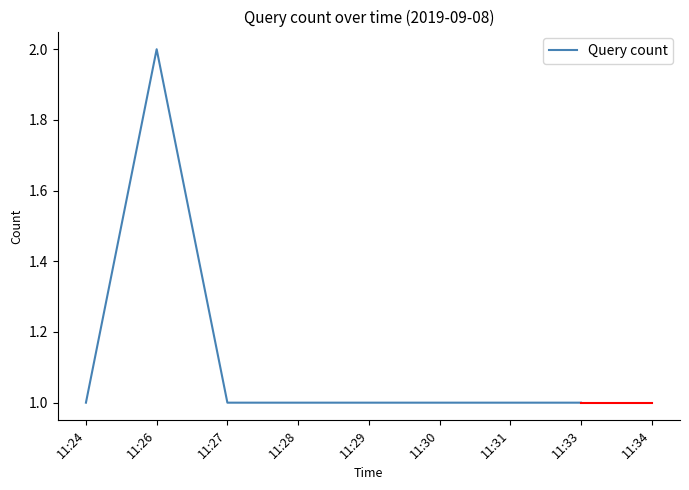

Where is the first local maximum?

11:26